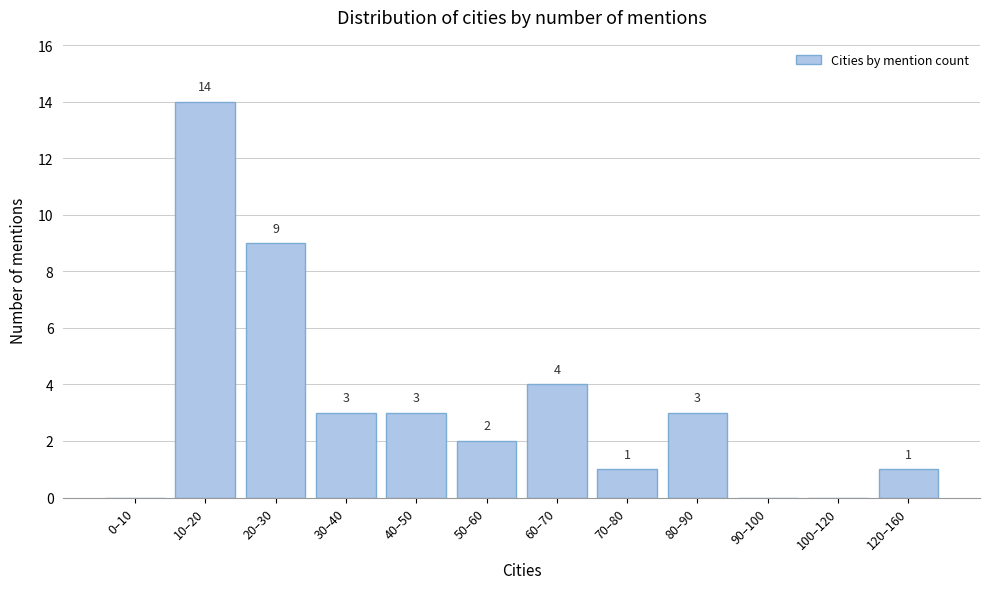

Reading left to right, transcribe all the data shown in this chart.

0–10=0	10–20=14	20–30=9	30–40=3	40–50=3	50–60=2	60–70=4	70–80=1	80–90=3	90–100=0	100–120=0	120–160=1